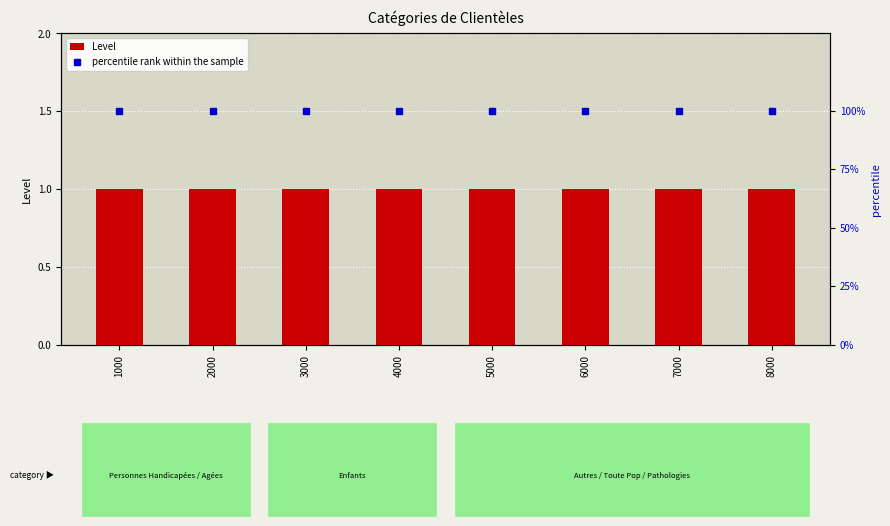

Are the bars grouped side by side (vs. stacked)?

Yes